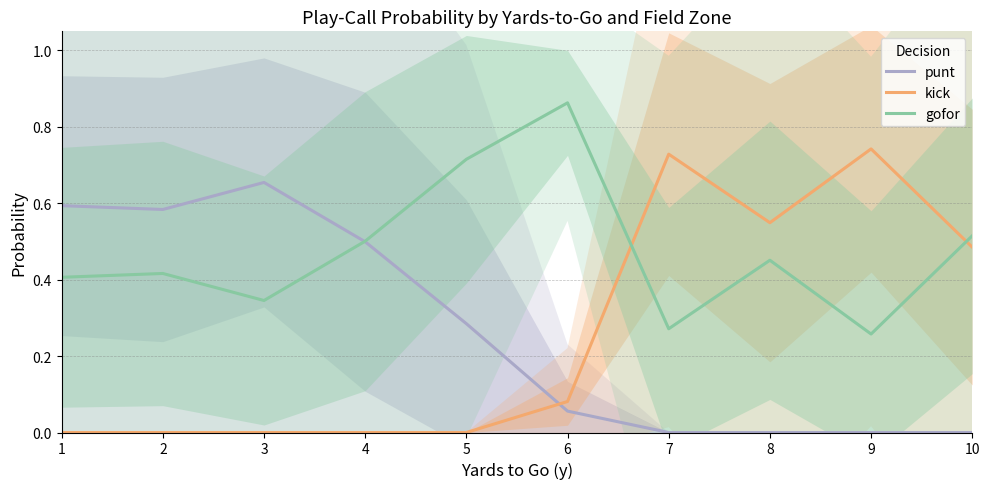

Where do kick and gofor first cross each other?

6 and 7